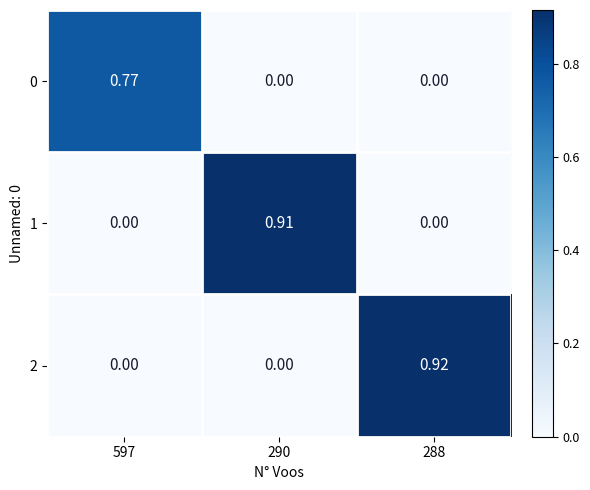

Between 290 and 288, which series saw the biggest shift?

2